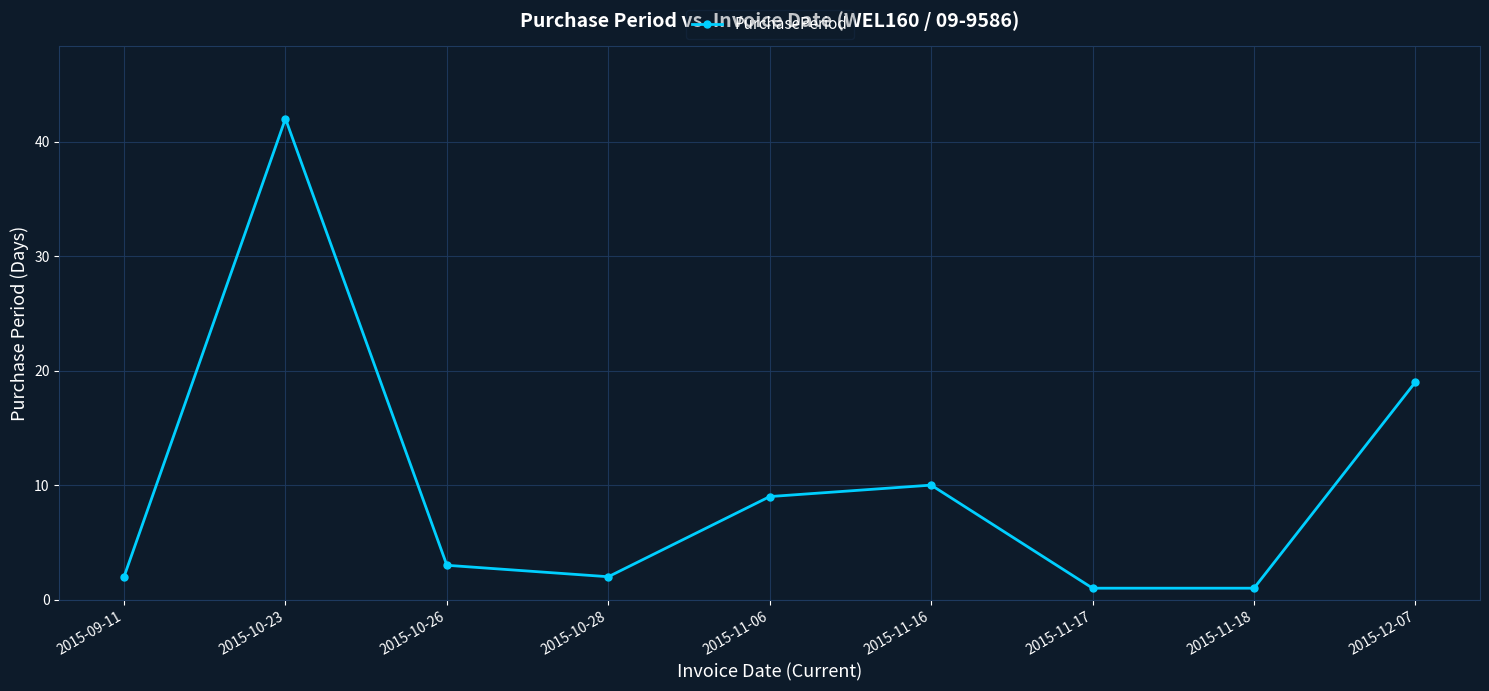

True or false: the data shows 67 at 2015-10-23.

False